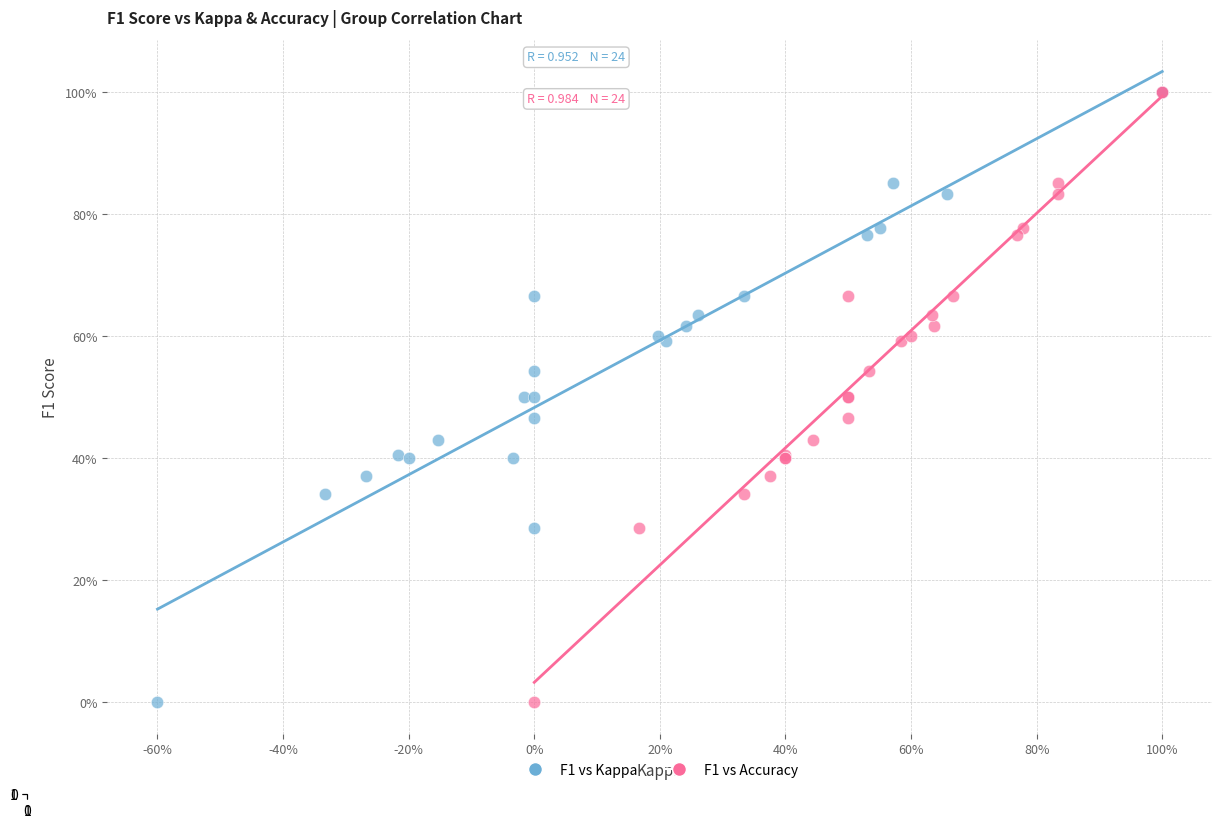

What are all the series names shown in the legend?

F1 vs Kappa, F1 vs Accuracy